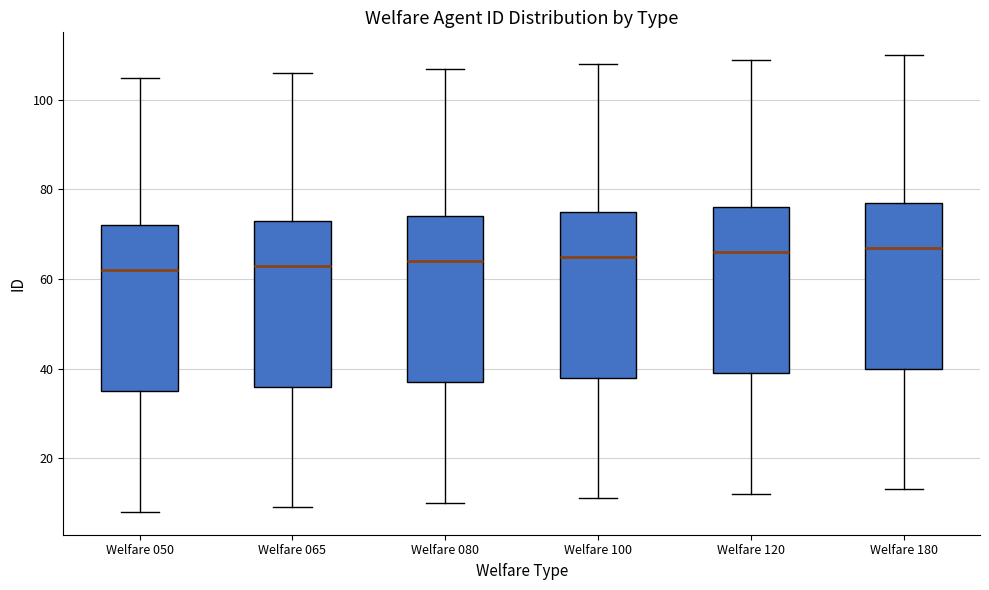

Reading left to right, transcribe this box plot: for each box, give where its median line is, the range the box spans, and where its two whiskers end, as read against the y-axis. The values are not printed on the chart, so give them approximately, as read against the axis.

Welfare 050: median 62, box 36 to 72, whiskers 8 to 106
Welfare 065: median 64, box 36 to 74, whiskers 10 to 106
Welfare 080: median 64, box 38 to 74, whiskers 10 to 108
Welfare 100: median 66, box 38 to 76, whiskers 12 to 108
Welfare 120: median 66, box 40 to 76, whiskers 12 to 110
Welfare 180: median 68, box 40 to 78, whiskers 14 to 110